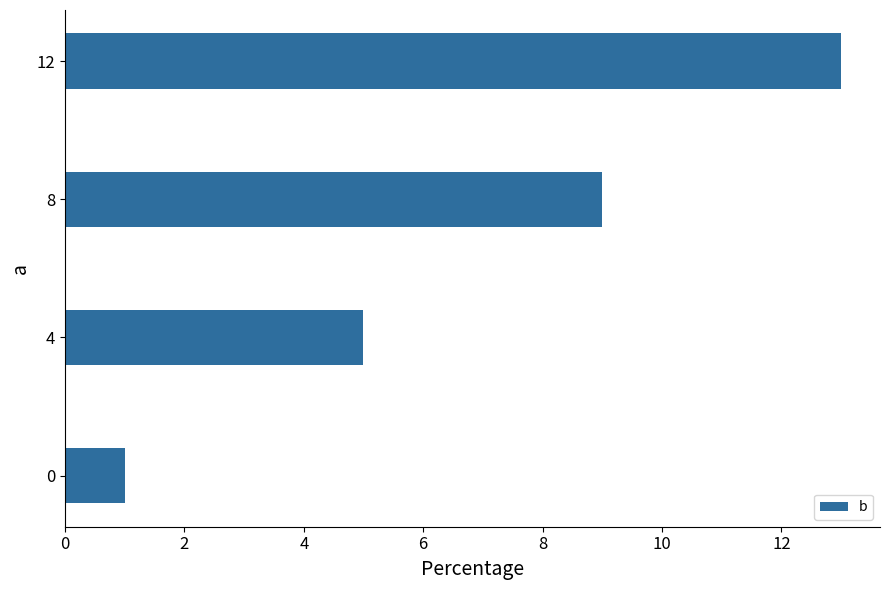

Reading top to bottom, transcribe all the data shown in this chart.

13	9	5	1